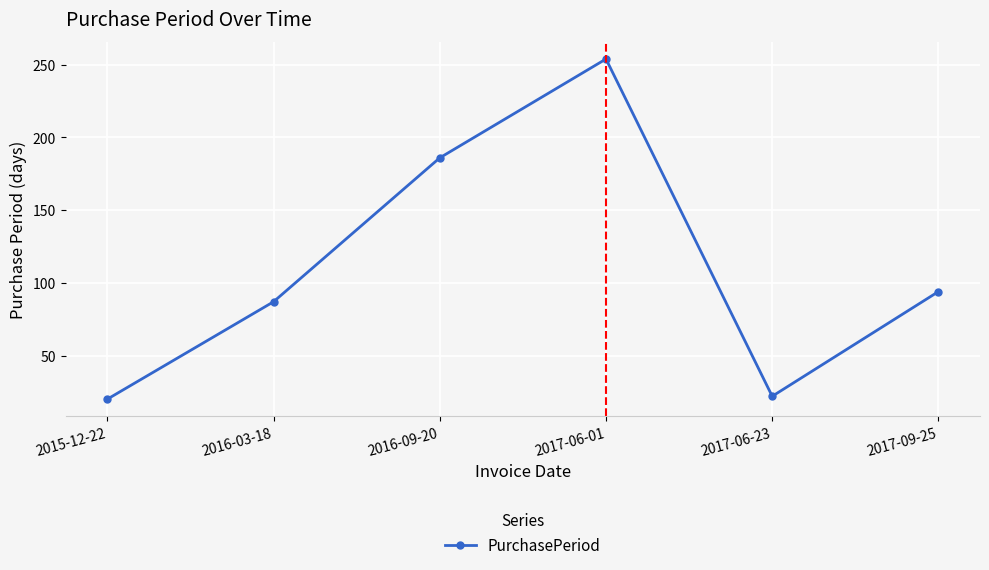

The chart shows a value of 334 at 2016-09-20. True or false?

False